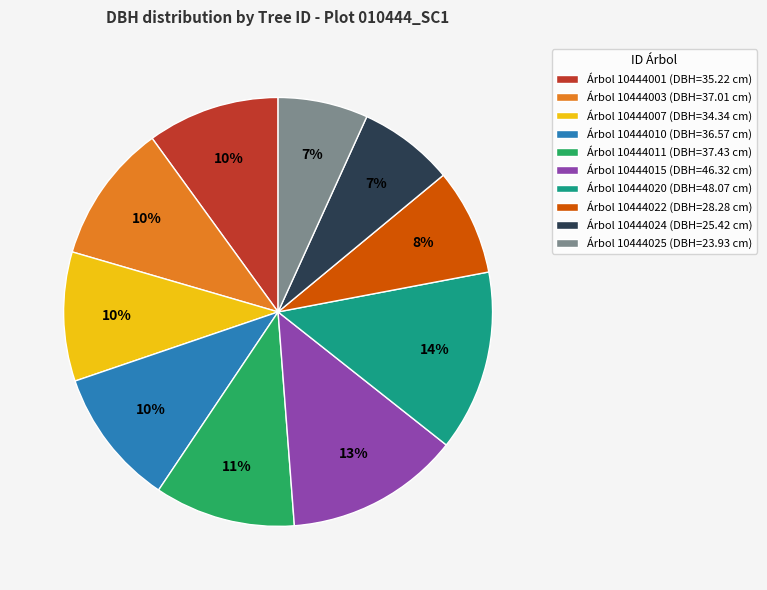

Is there a majority slice in this chart?

No